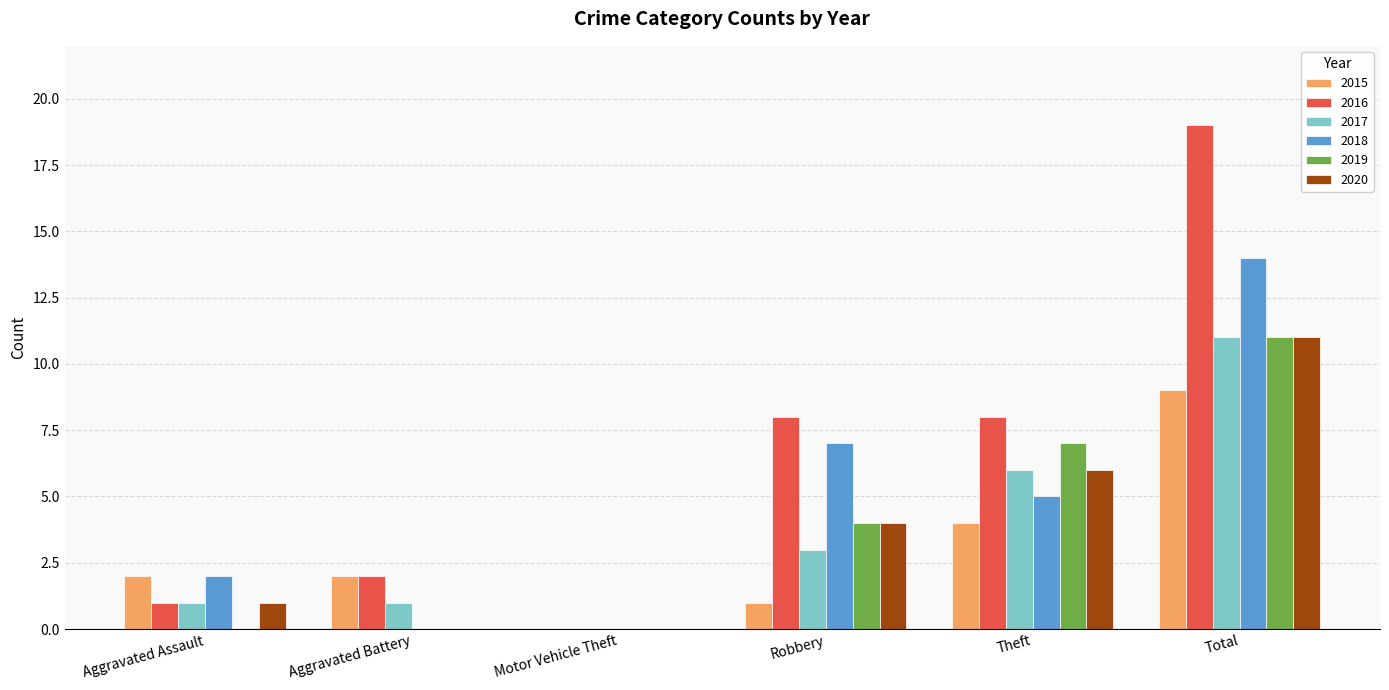

Between Aggravated Battery and Robbery, which series saw the biggest shift?

2018